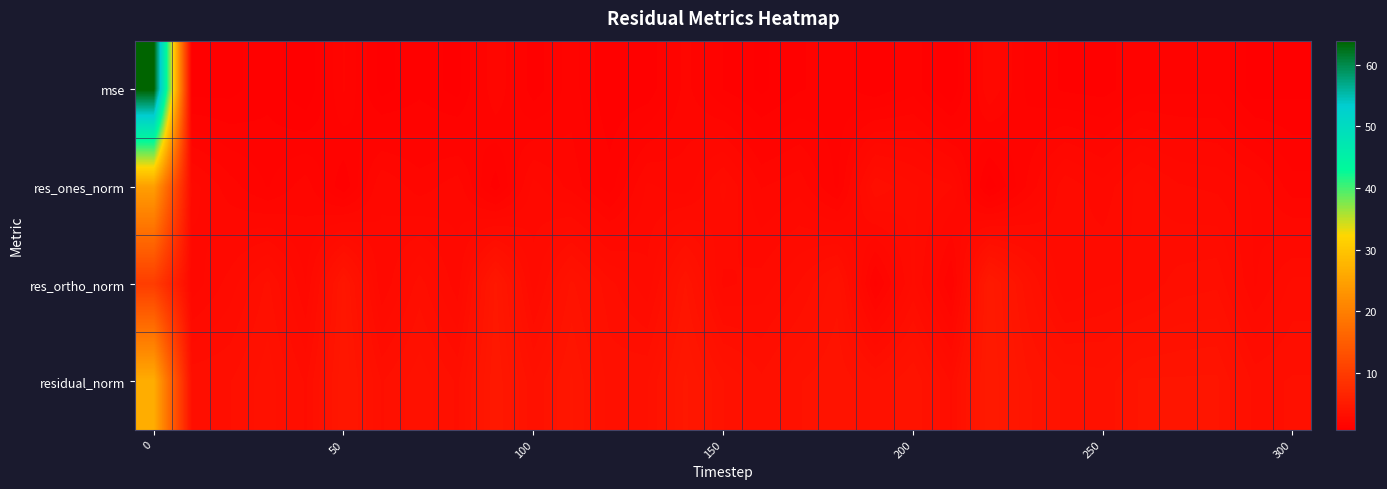

Reading right to left, what are all the values shown in this chart?

mse: 1.0	0.9	1.5	1.5	1.5	1.2	1.3	1.5	2.3	0.8	1.5	1.1	1.4	1.3	1.0	1.3	1.9	1.1	1.1	1.7	1.2	2.0	1.0	1.2	1.0	1.8	0.8	1.2	1.0	0.9	63.9
res_ones_norm: 1.7	2.2	2.5	2.6	2.9	2.4	2.7	1.8	0.9	2.6	2.8	3.2	1.5	2.2	2.0	2.9	2.1	2.3	1.4	1.9	2.4	1.2	2.2	1.9	2.3	1.1	1.9	1.5	1.9	2.4	24.5
res_ortho_norm: 2.9	2.3	3.2	3.1	2.8	2.7	2.6	3.6	4.9	1.5	2.8	1.5	3.7	3.0	2.6	2.5	4.0	2.6	3.1	3.8	2.6	4.6	2.4	3.1	2.3	4.3	2.3	3.3	2.6	2.1	10.2
residual_norm: 3.3	3.2	4.1	4.1	4.1	3.6	3.7	4.1	5.0	3.0	4.0	3.5	4.0	3.8	3.3	3.8	4.6	3.5	3.4	4.3	3.6	4.7	3.2	3.7	3.3	4.5	3.0	3.7	3.3	3.2	26.5